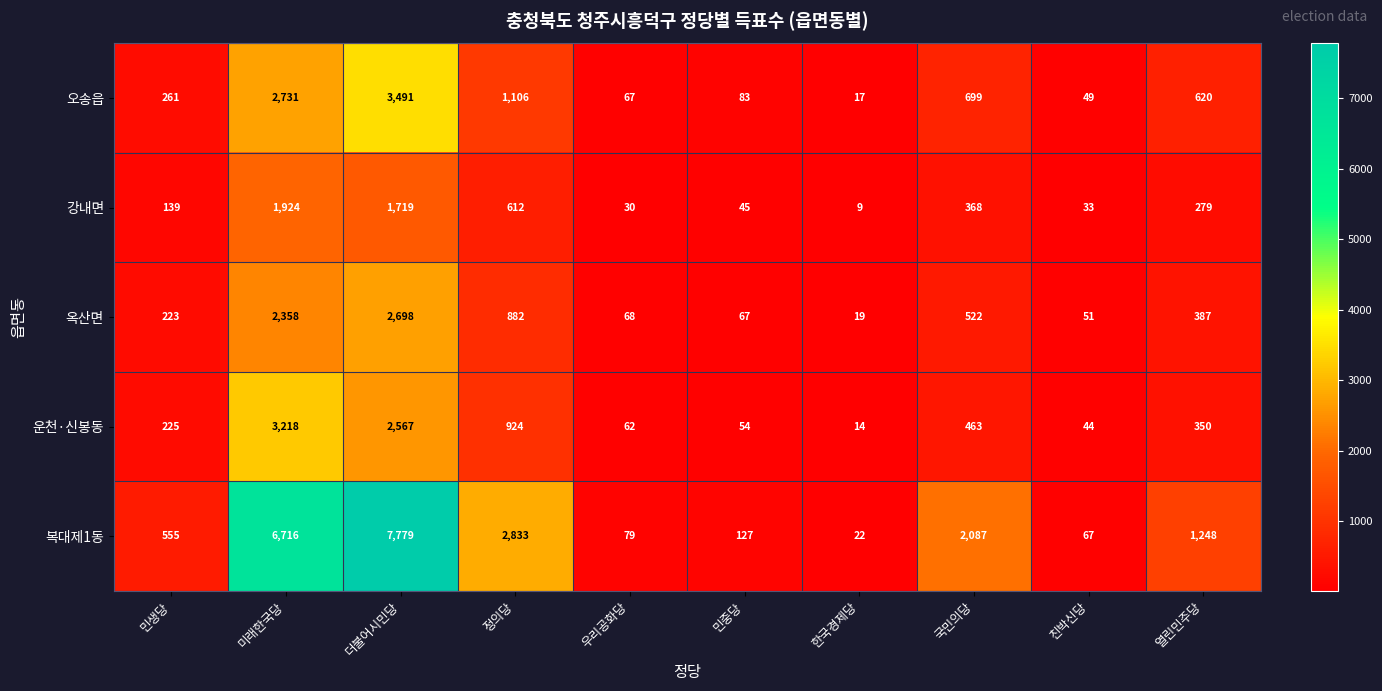

At which label is 강내면 closest to 966?

정의당